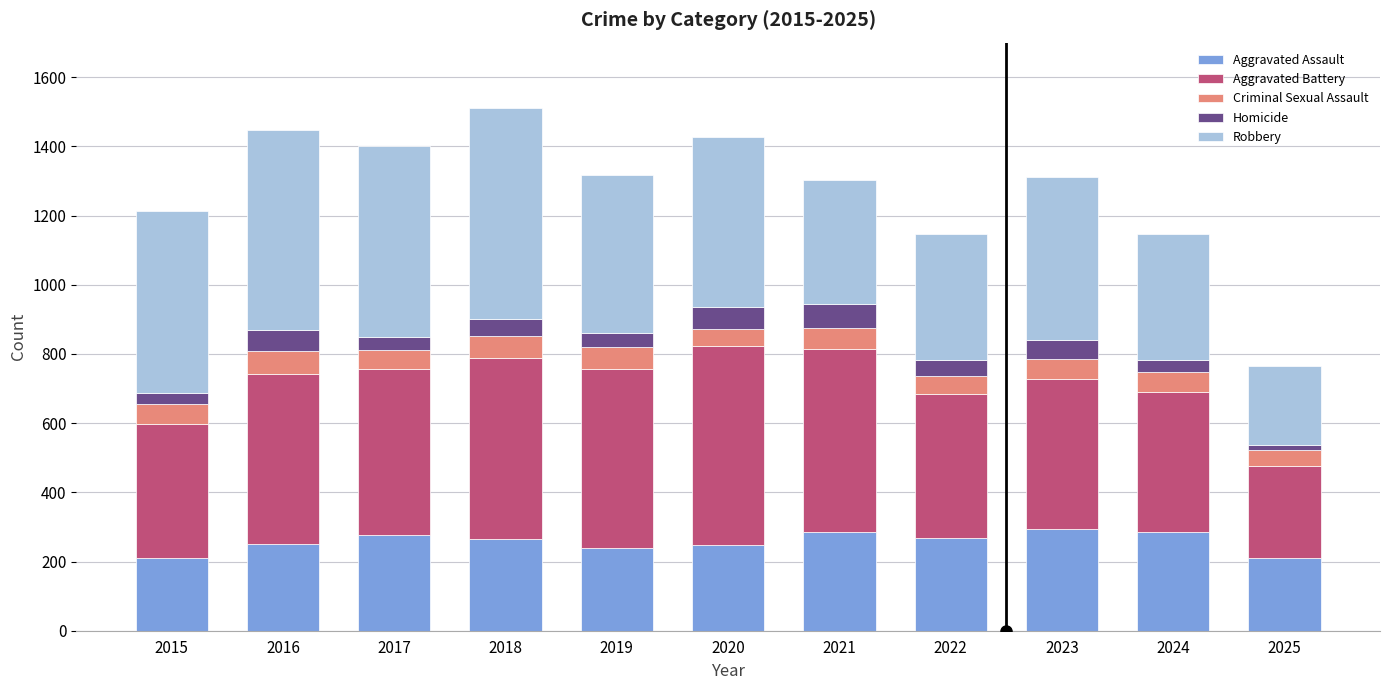

What is the total value across all series at 2017?

1401